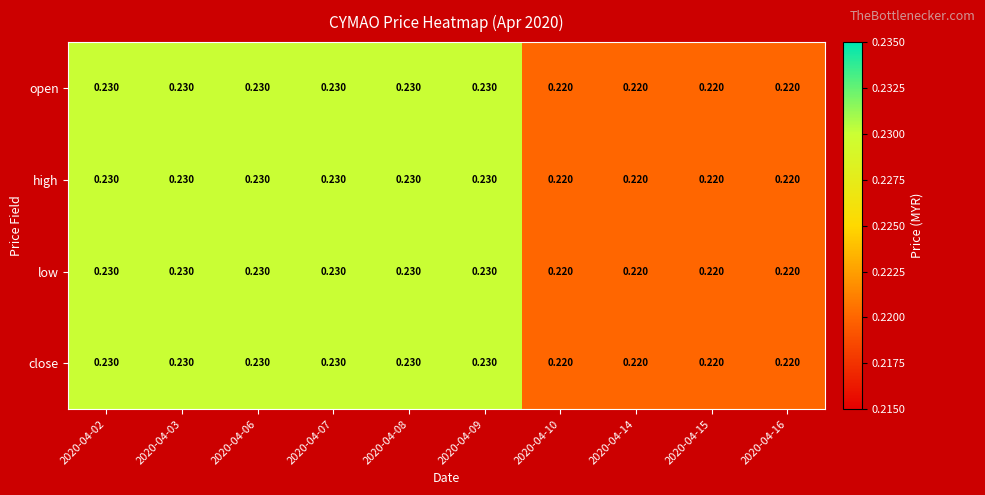

Is the value of low at 2020-04-08 greater than the value of high at 2020-04-10?

Yes